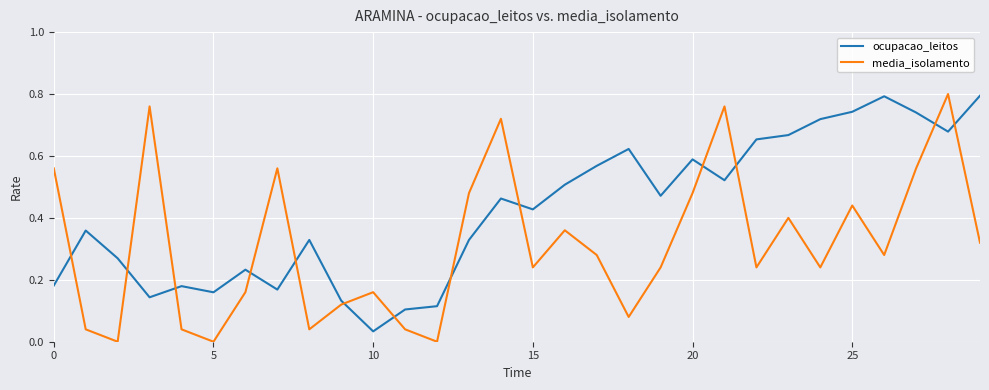

Rank the series by their average value, from highest to lowest.

ocupacao_leitos, media_isolamento